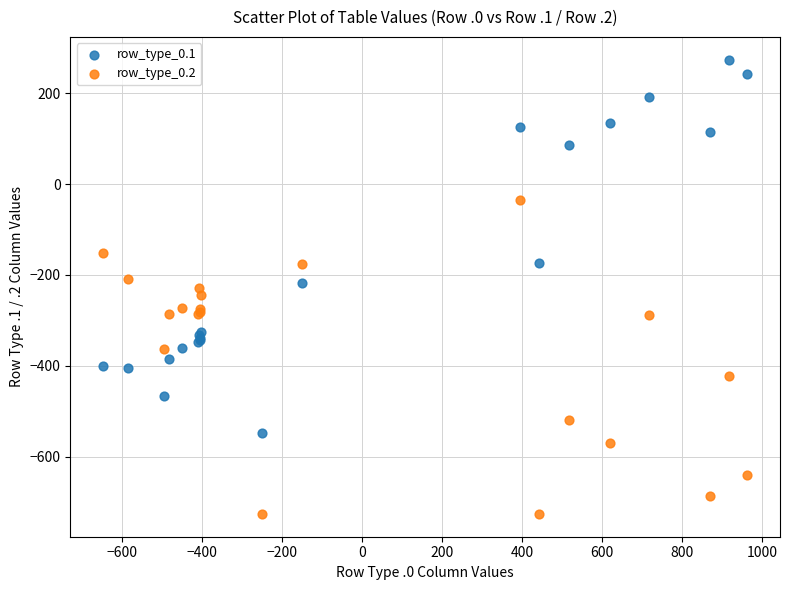

In the row_type_0.1 series, what Y value is closest to -136?

-173.1